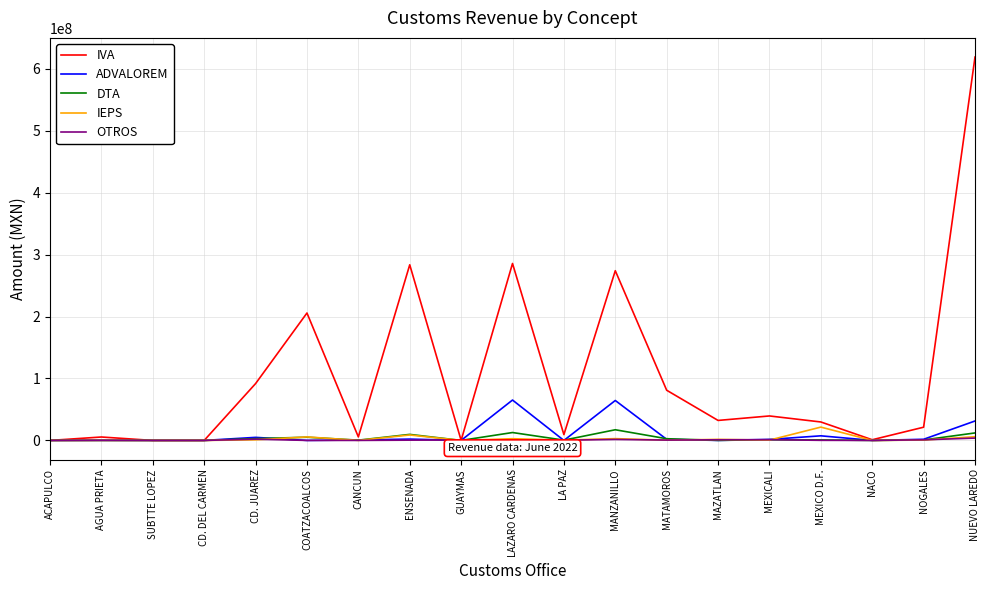

What position from the left is SUBTTE LOPEZ?

3